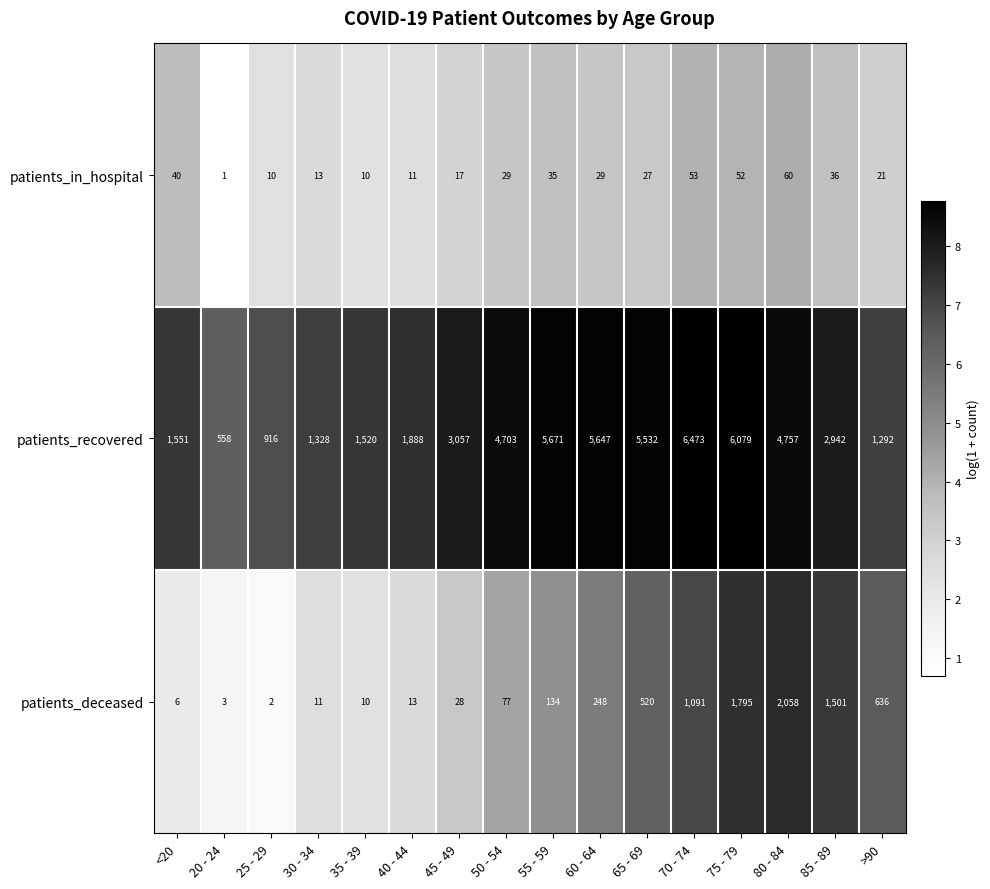

Which label corresponds to the largest value in the chart?

70 - 74